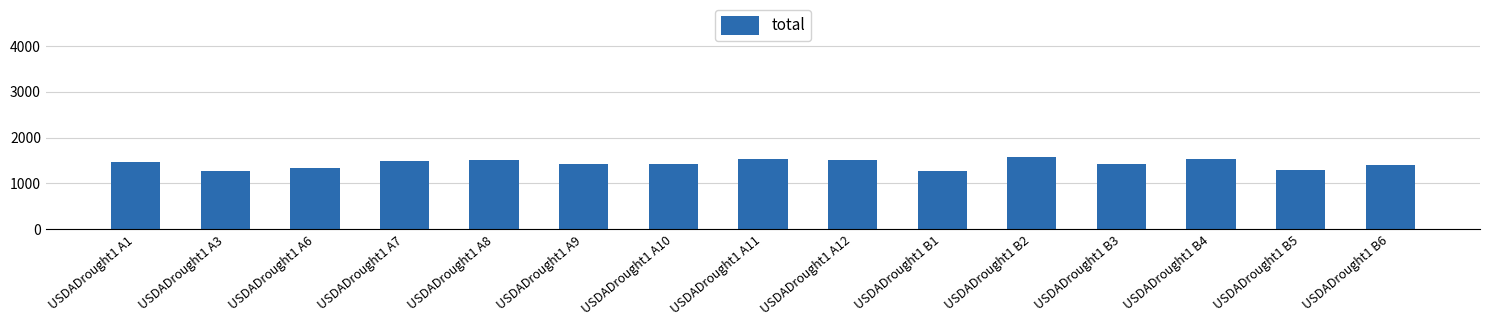

Is it true that the value at USDADrought1 B6 is 1410.8?

True